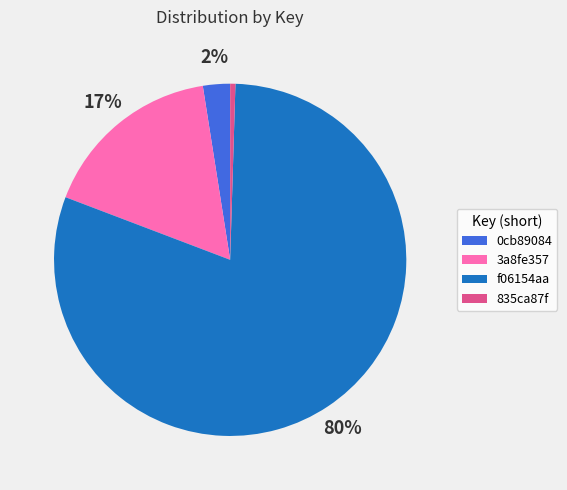

What is the ratio of the value at 0cb89084 to the value at 835ca87f?

5.2